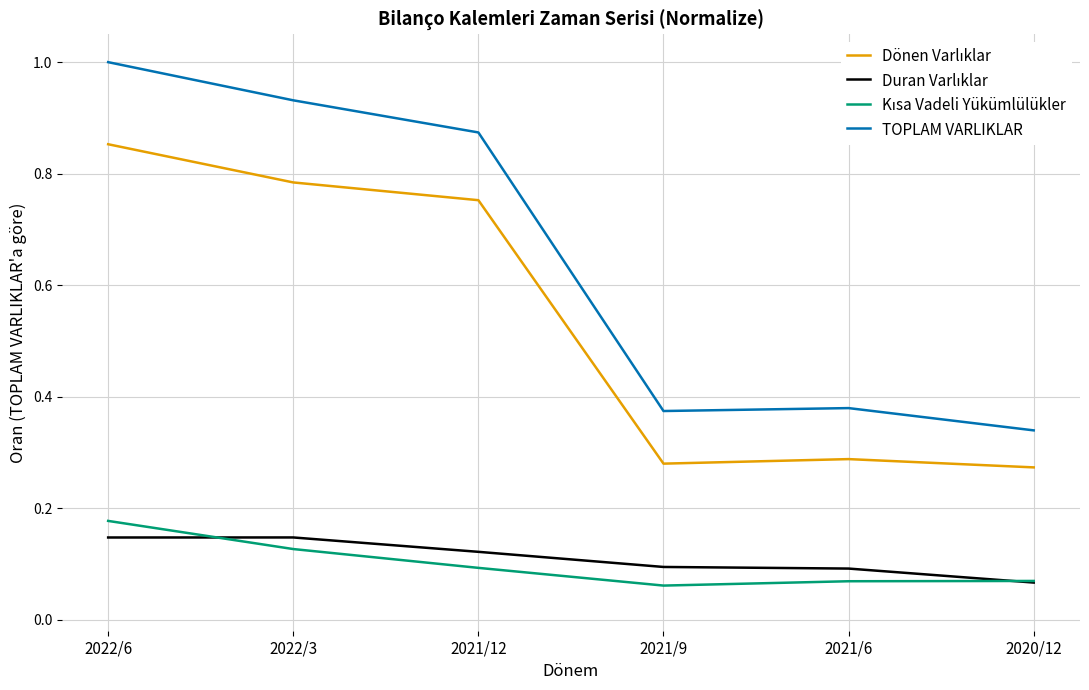

What is the maximum value shown in the chart?

1.0